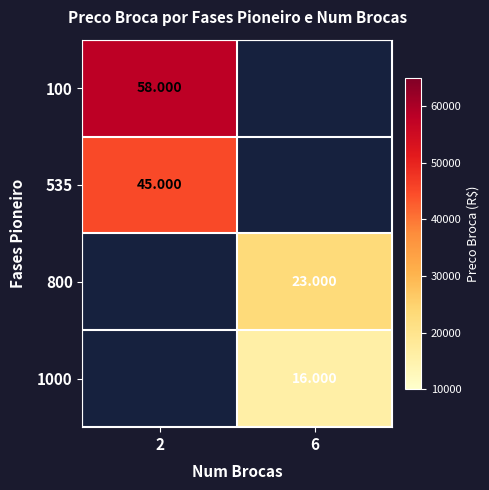

True or false: 800 has a value of 40449.9 at 6.

False